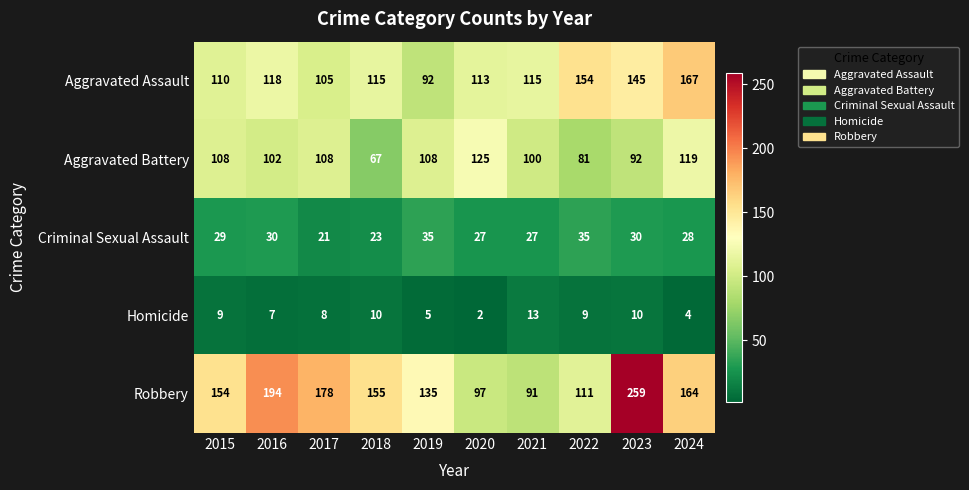

How many values in the Aggravated Assault series are below 115?

4